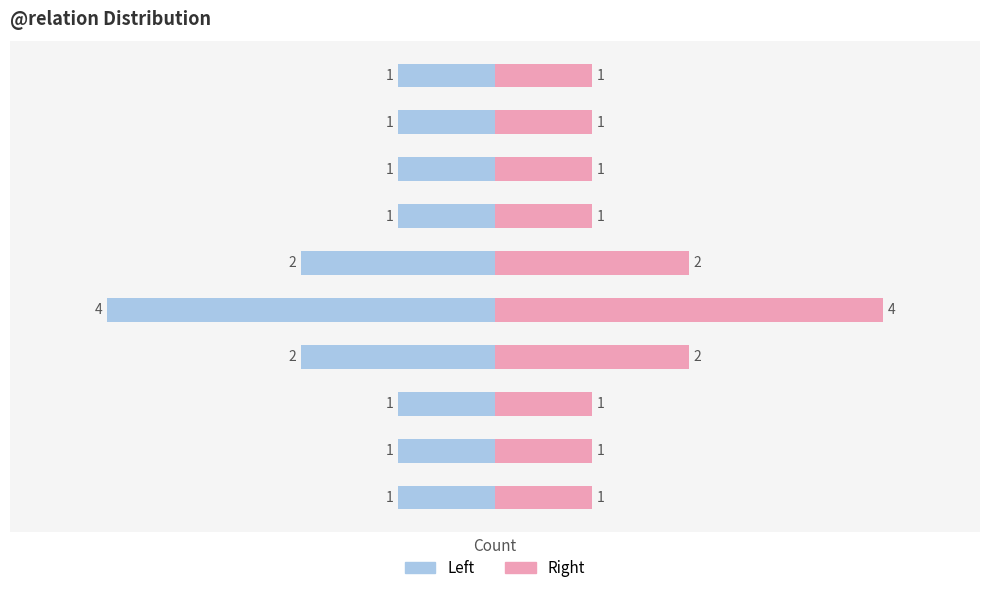

What is the value of the Right (pink) bar at the 10th from the left?

1